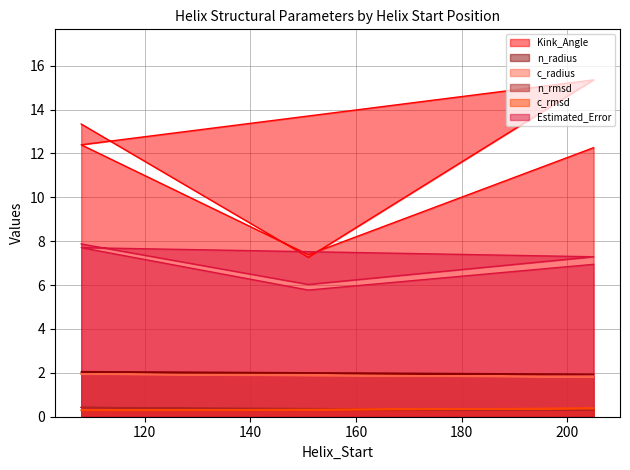

At which category does c_rmsd reach its first local peak?

205